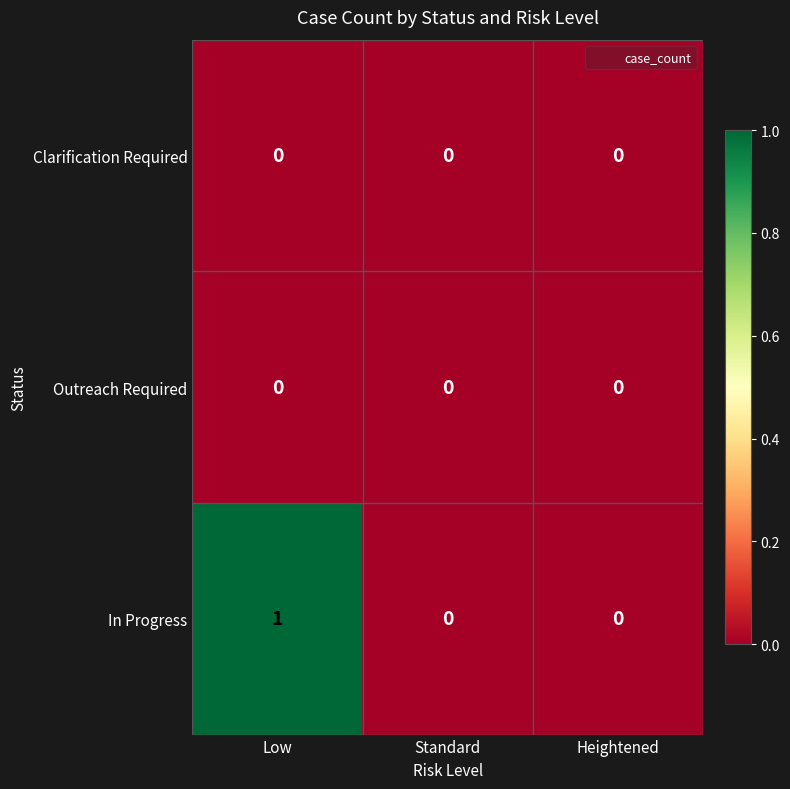

Which series has the widest spread of values?

In Progress